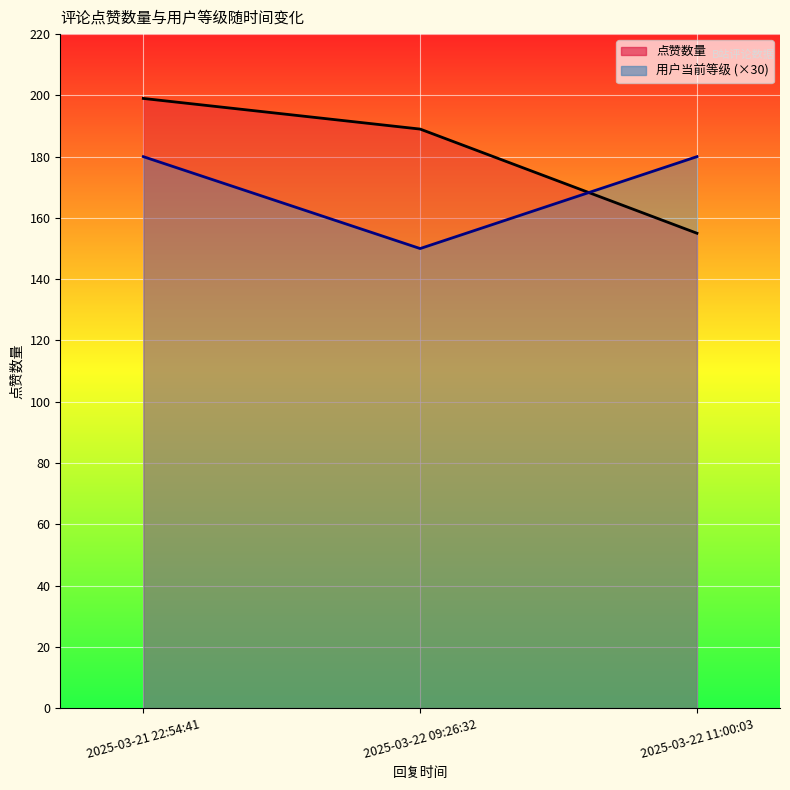

Is it true that 点赞数量 equals 189 at 2025-03-22 09:26:32?

True